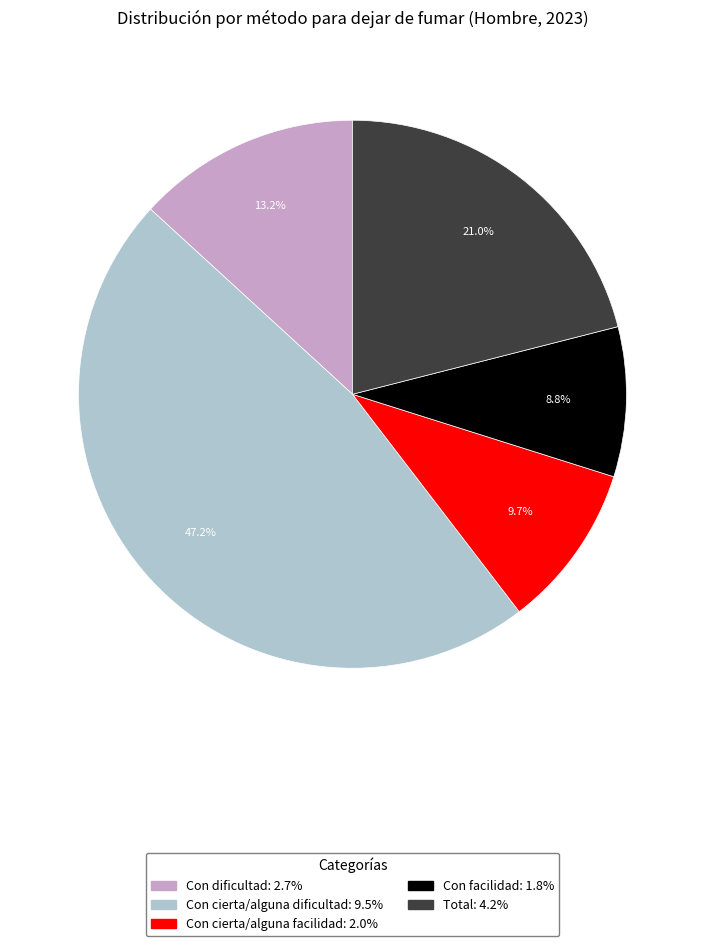

What percentage do Con dificultad and Con facilidad together represent?

22.0%